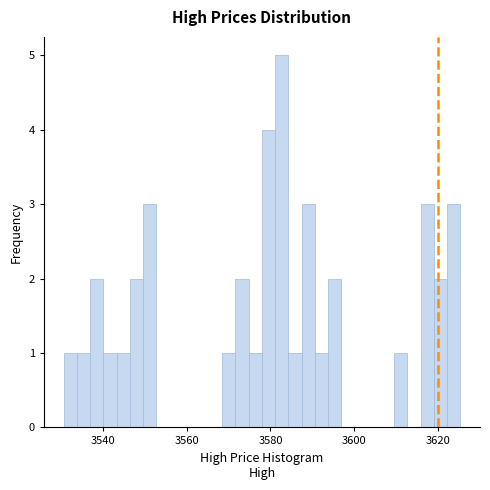

Around what value on the x-axis is the tallest bar? Give the approximate position of its centre, as read against the axis.

3582